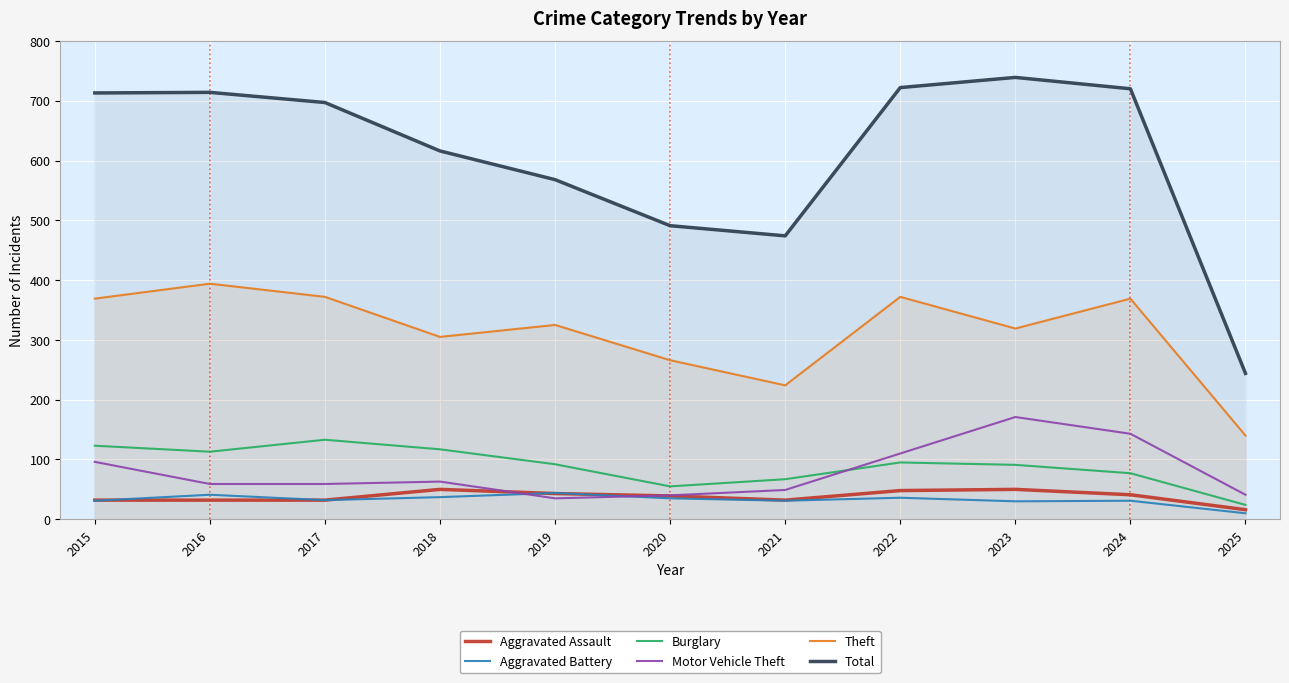

In Burglary, how many points are lower than both neighbors (excluding endpoints)?

2